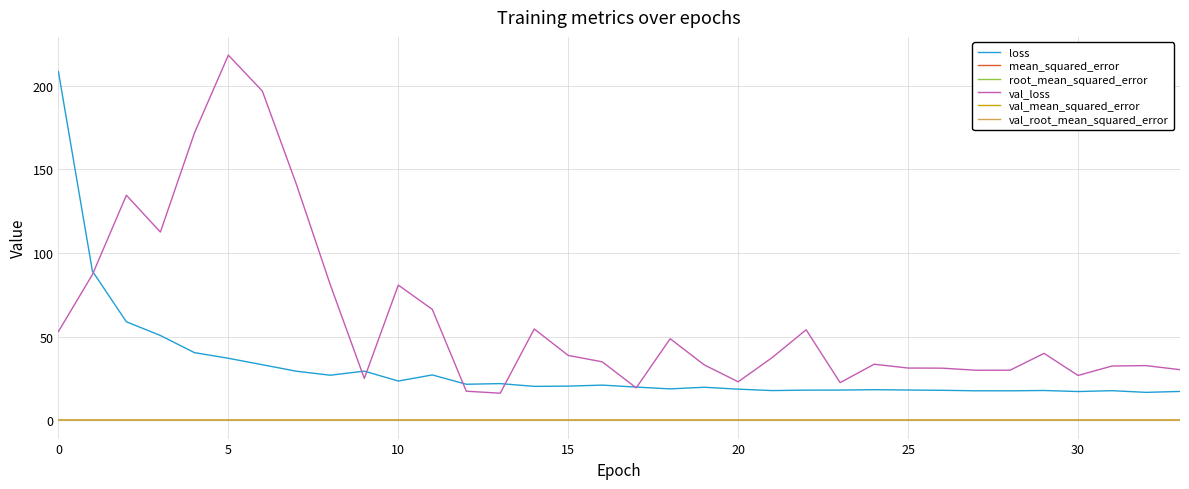

In val_root_mean_squared_error, how many points are lower than both neighbors (excluding endpoints)?

9